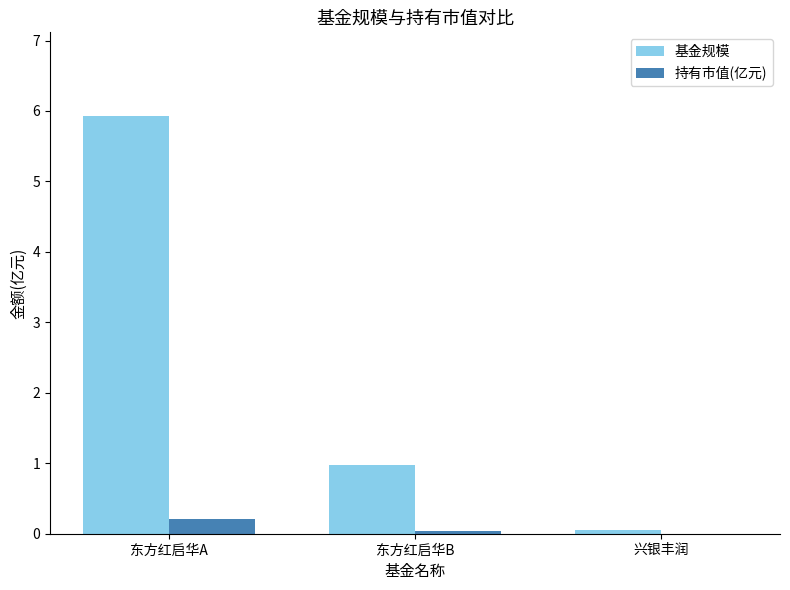

Which series has the largest total across all categories?

基金规模